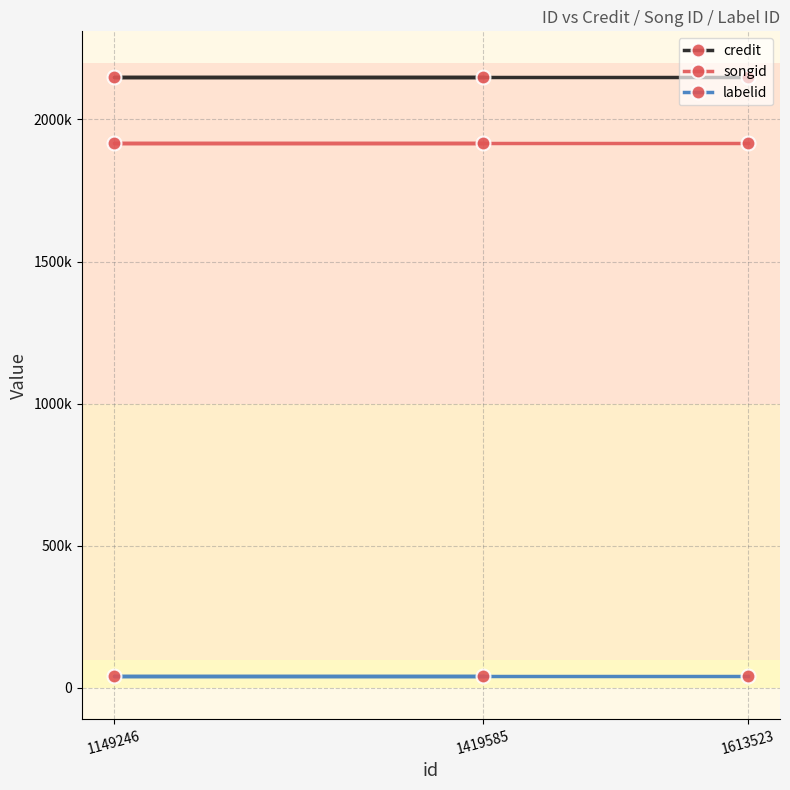

Between 1613523 and 1419585, which series saw the biggest shift?

credit